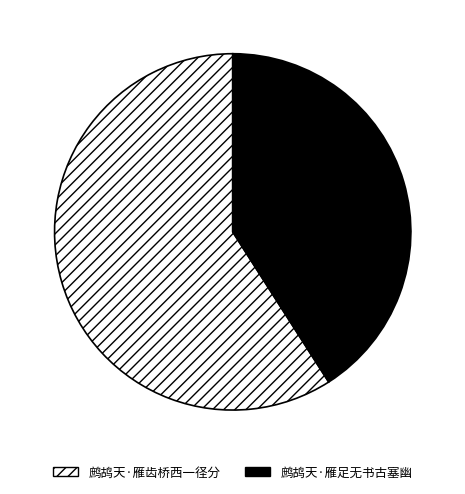

Which has a higher value, 鹧鸪天·雁足无书古塞幽 or 鹧鸪天·雁齿桥西一径分?

鹧鸪天·雁齿桥西一径分